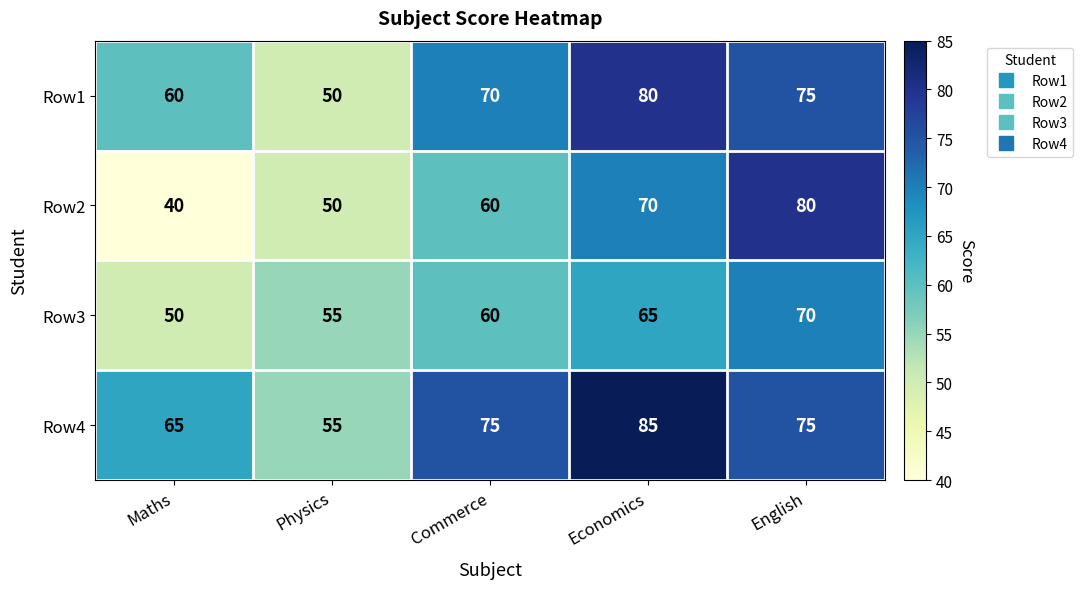

Reading left to right, transcribe all the data shown in this chart.

Row1: Maths=60	Physics=50	Commerce=70	Economics=80	English=75
Row2: Maths=40	Physics=50	Commerce=60	Economics=70	English=80
Row3: Maths=50	Physics=55	Commerce=60	Economics=65	English=70
Row4: Maths=65	Physics=55	Commerce=75	Economics=85	English=75